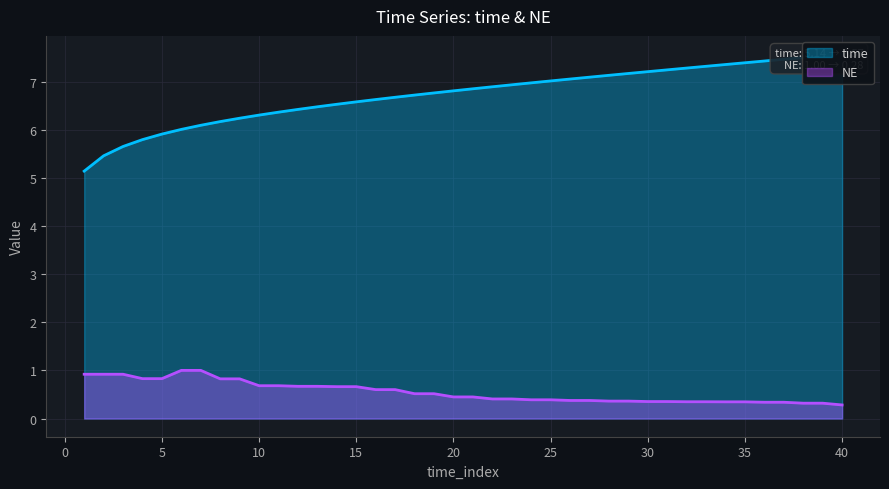

Is it true that time equals 2.8 at 2?

False